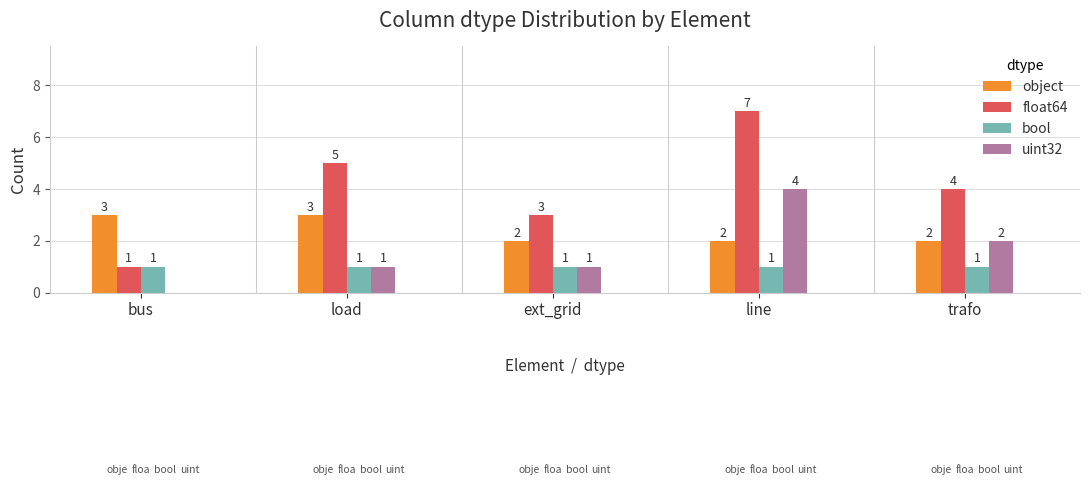

At which category does the chart reach its peak across all series?

line